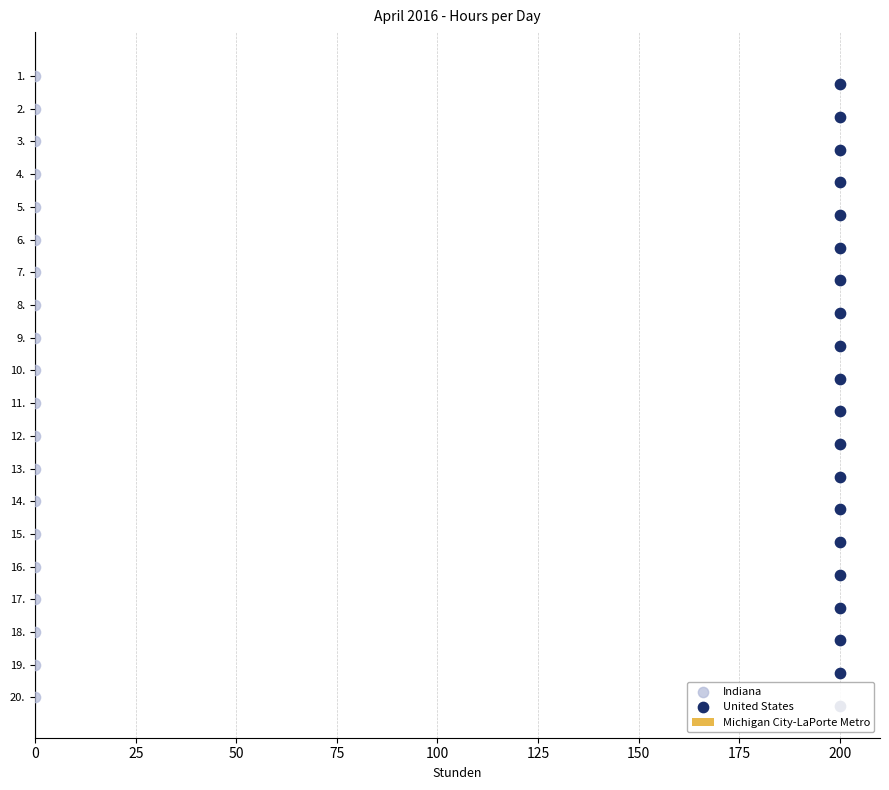

Which series has the largest Y range (max minus min)?

Indiana